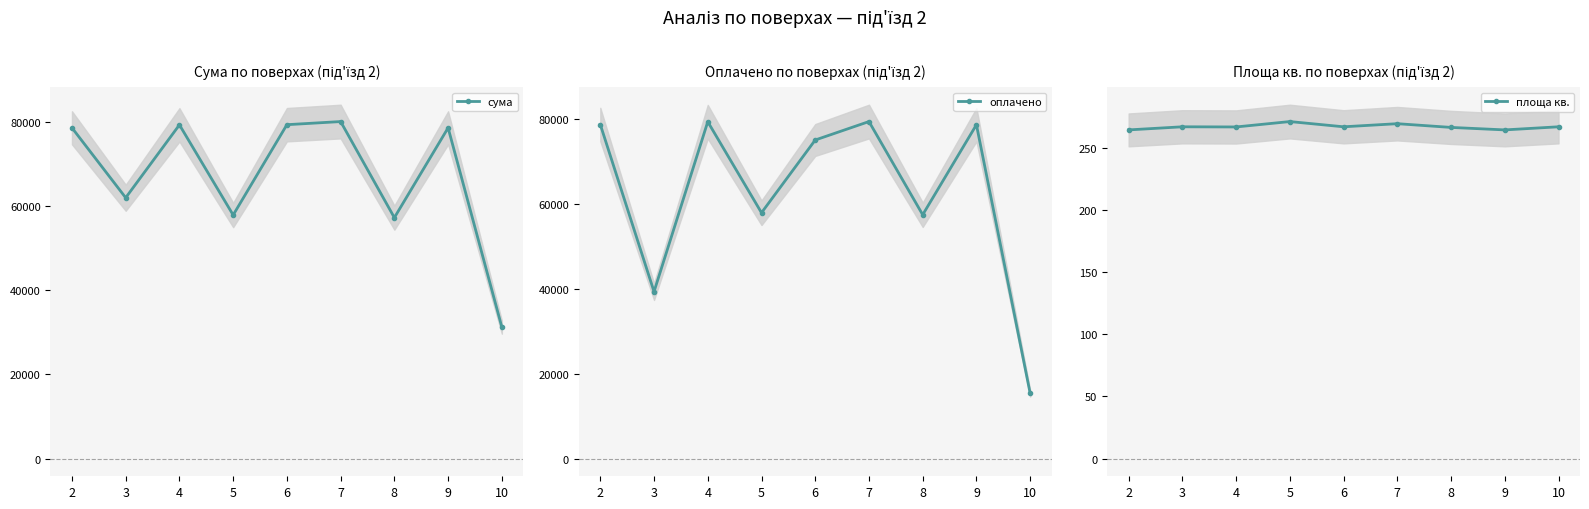

At which label does площа кв. first exceed 266?

3